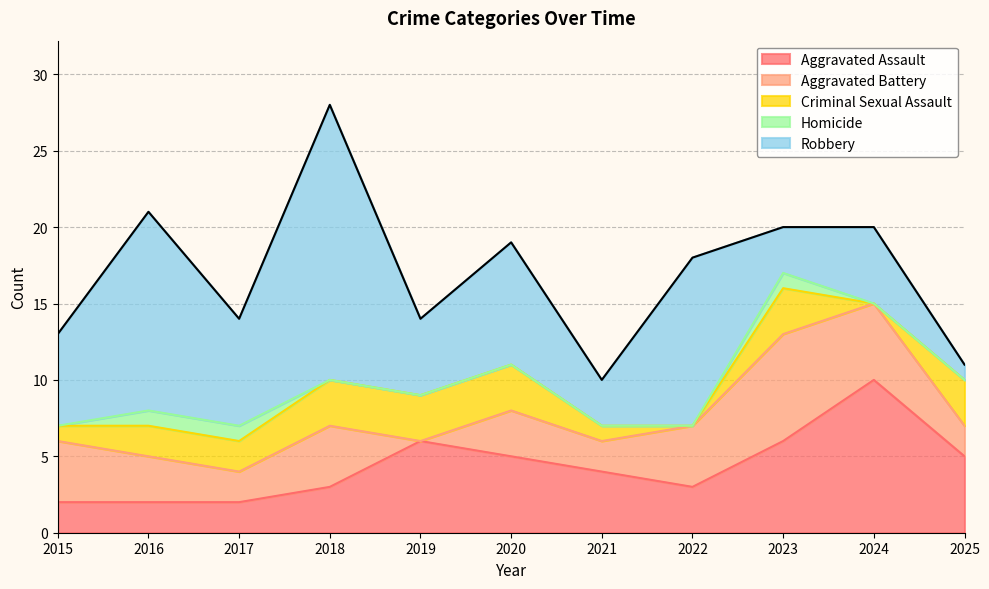

Which series has the largest total across all categories?

Robbery